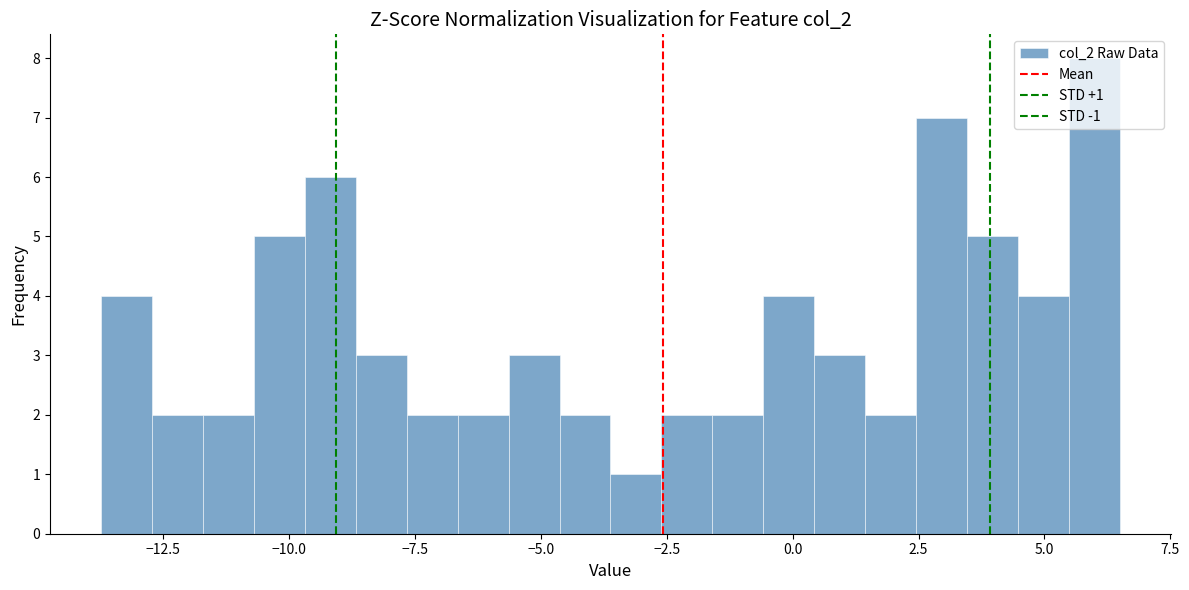

Read against the x-axis, roughly where is the centre of the tallest bar?

6.0